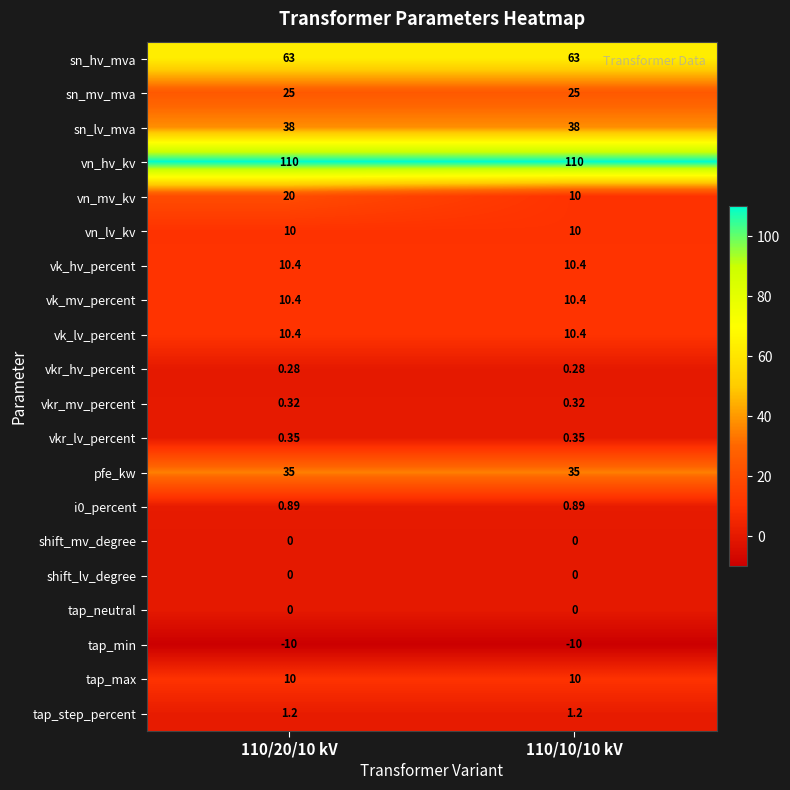

Which series has the widest spread of values?

vn_mv_kv